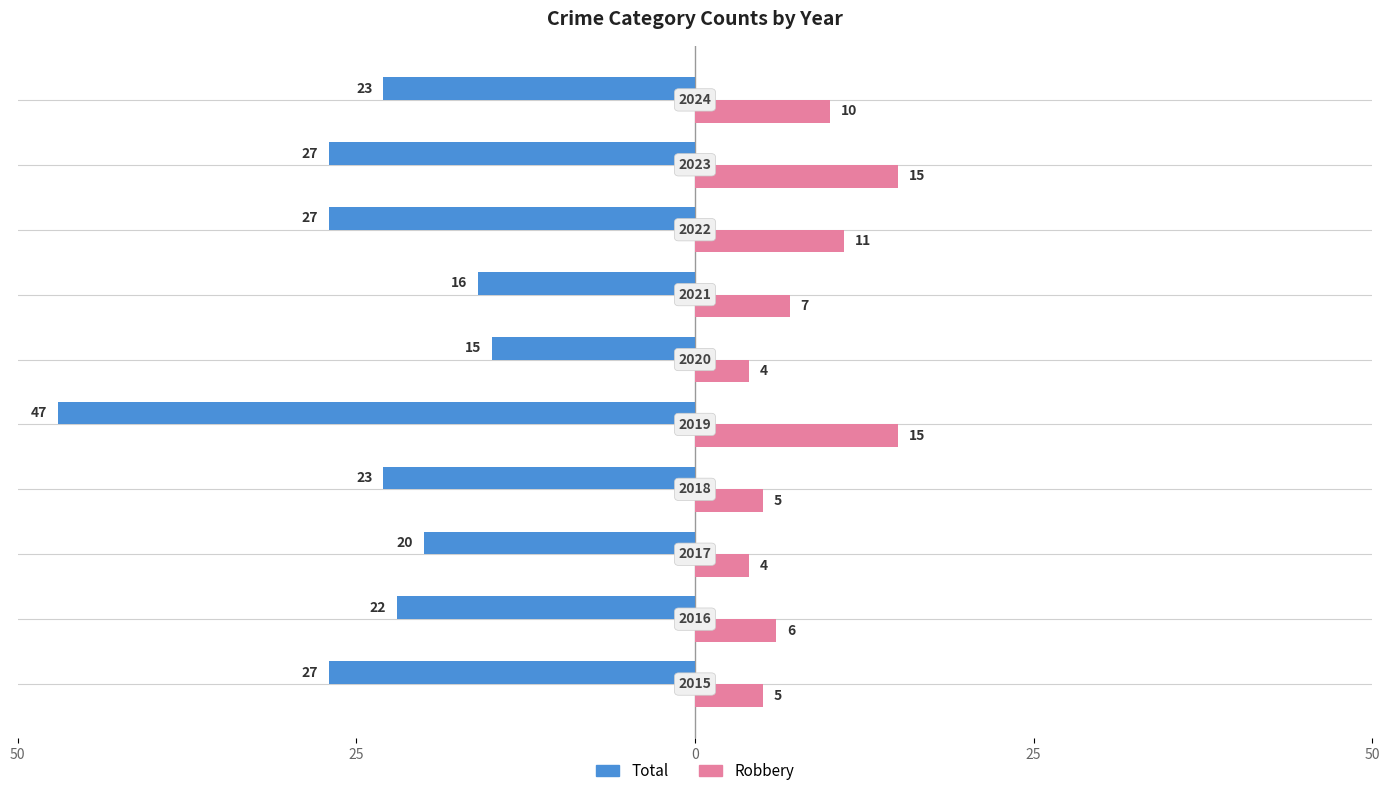

What are all the series names shown in the legend?

Total, Robbery